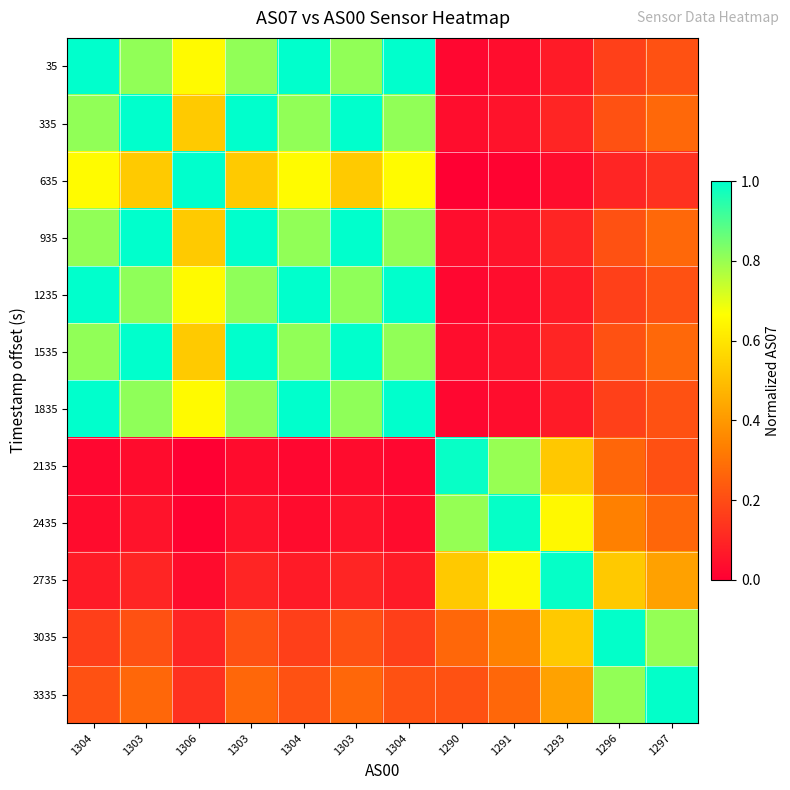

Which has a higher value, 1304 or 1304?

1304